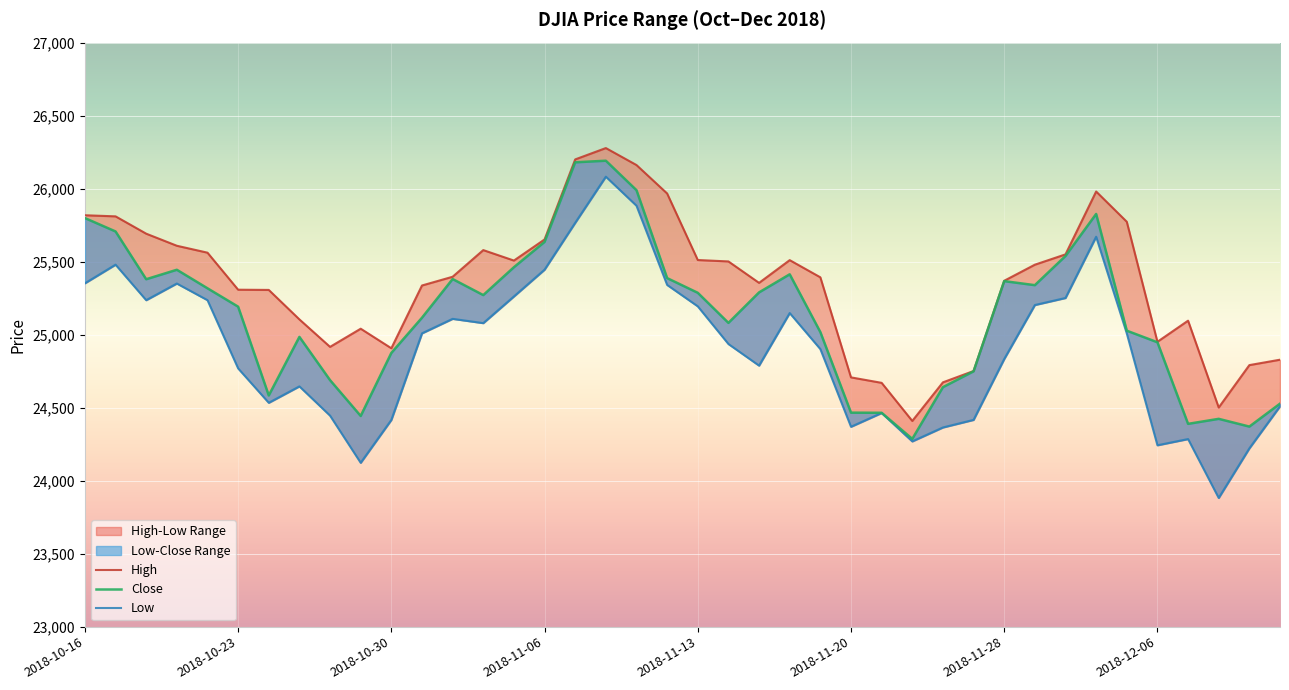

Which series has the largest range (max minus min)?

Low